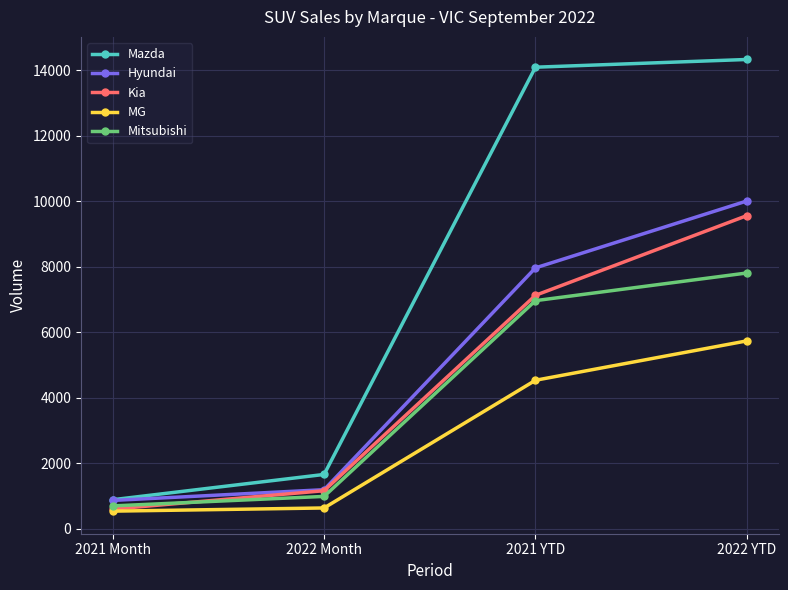

How many lines are shown in the chart?

5